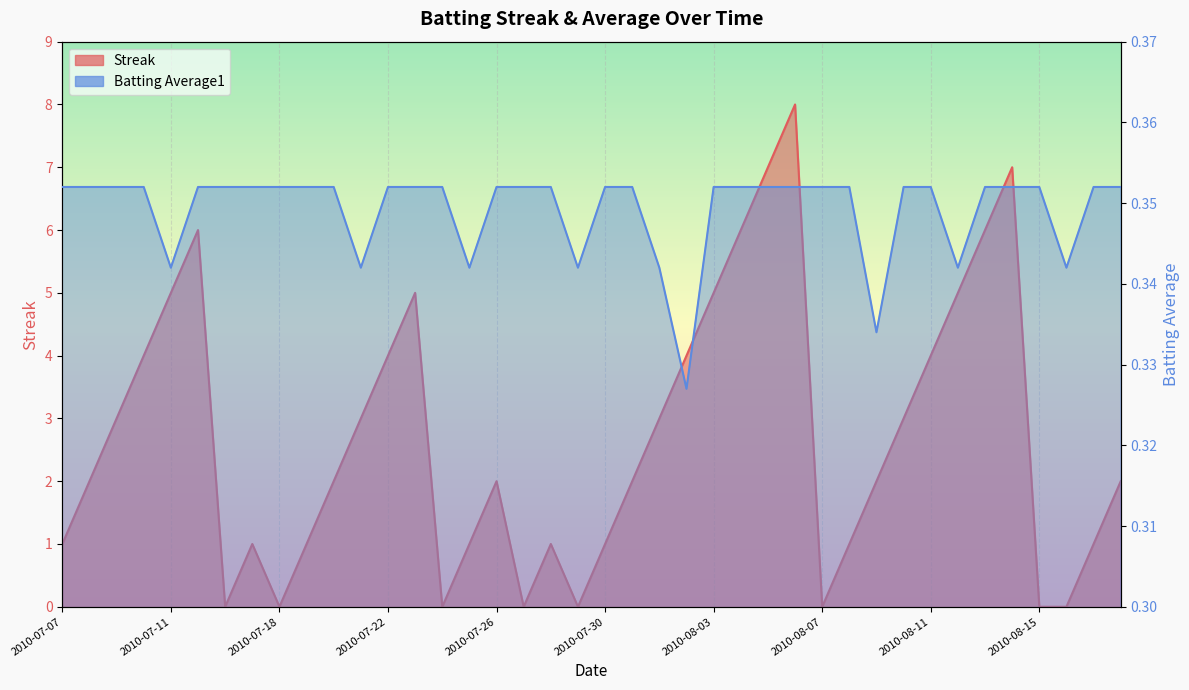

How many lines are shown in the chart?

2